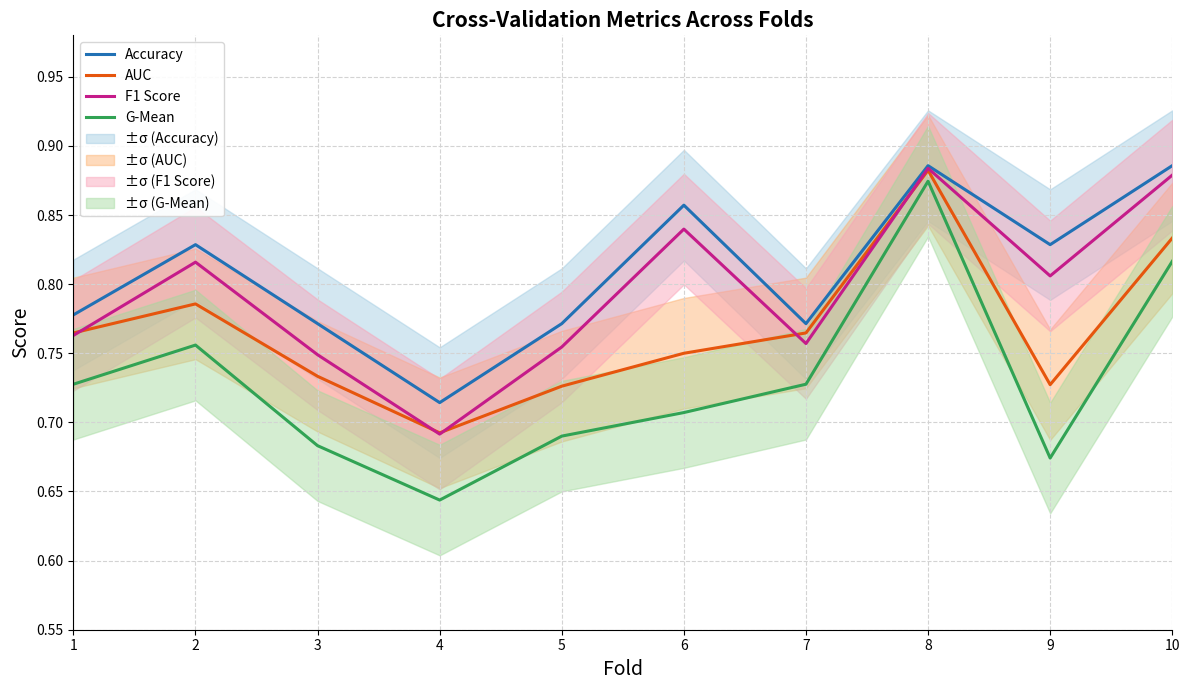

List the series in order of their overall mean, lowest first.

G-Mean, AUC, F1 Score, Accuracy